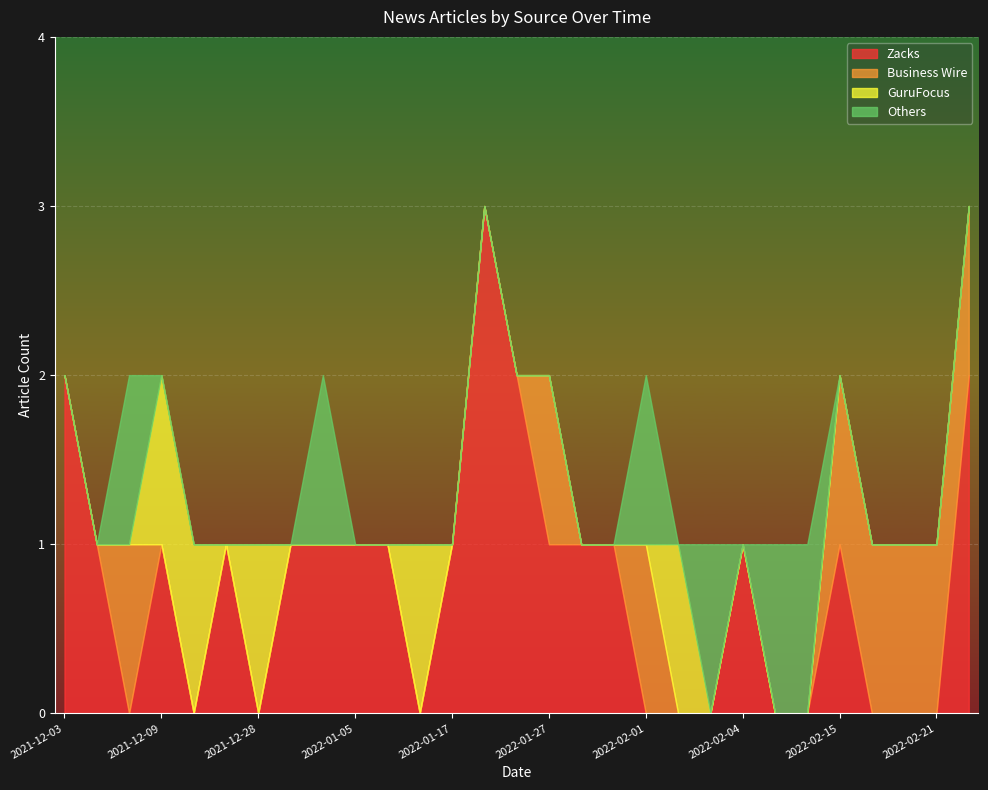

What is the label of the 30th point from the right?

2022-02-03